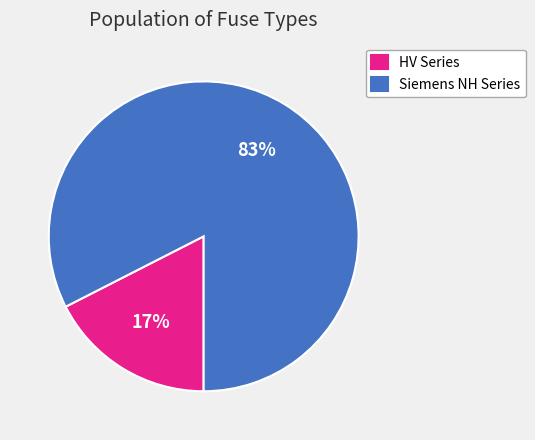

Which has a higher value, HV Series or Siemens NH Series?

Siemens NH Series